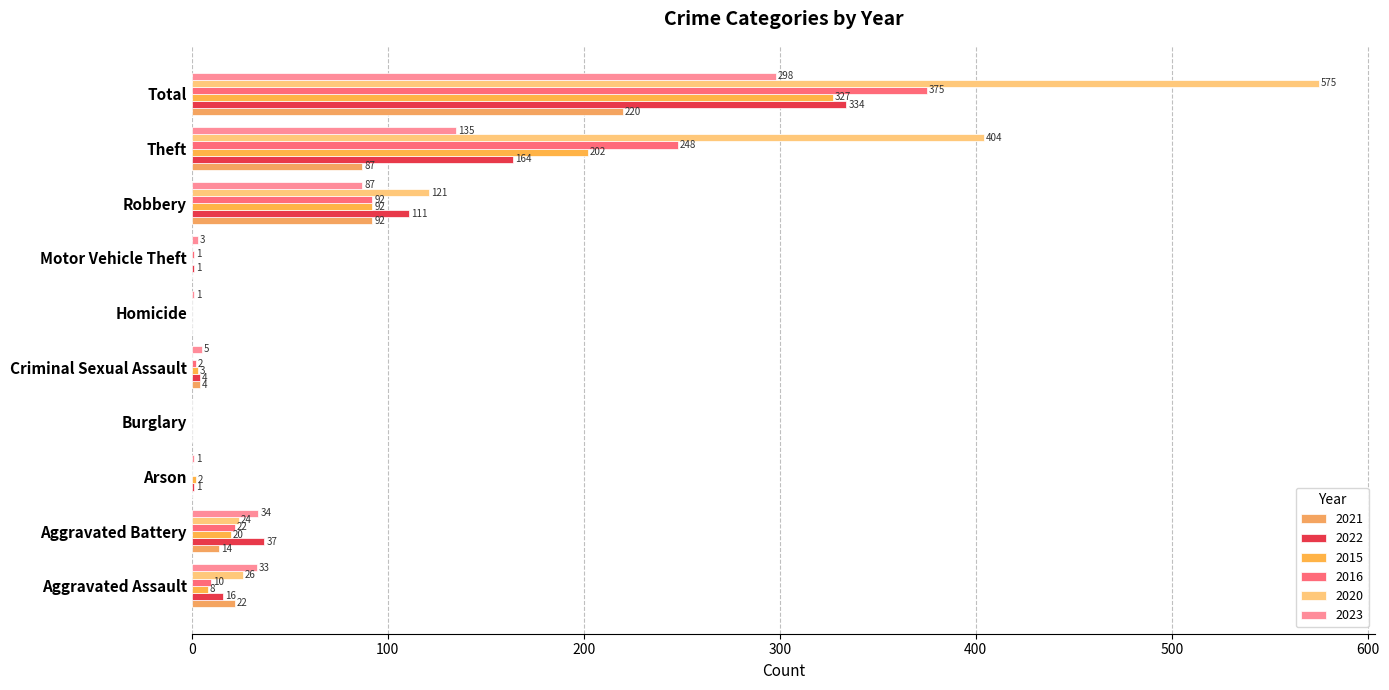

What are all the series names shown in the legend?

2021, 2022, 2015, 2016, 2020, 2023